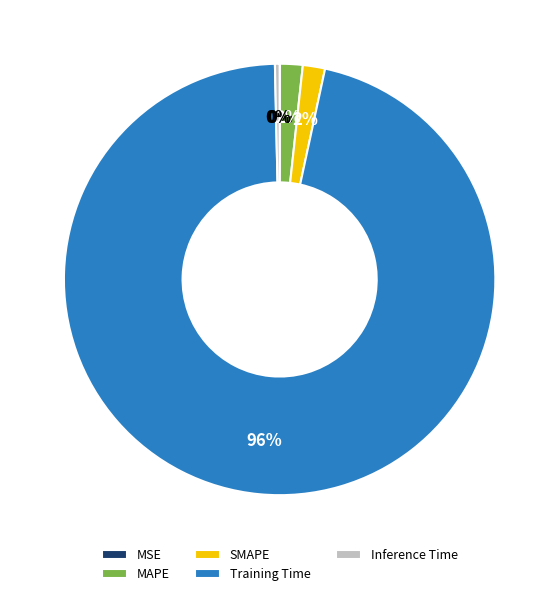

To the nearest percent, what is the difference between the largest and smallest slice percentages?

96%